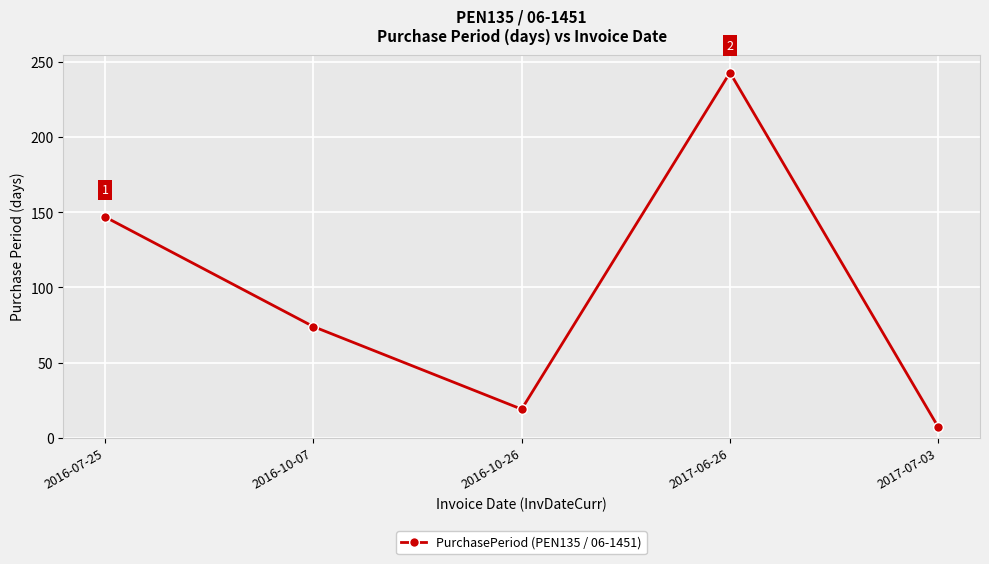

What is the difference between the maximum and second lowest values?

224